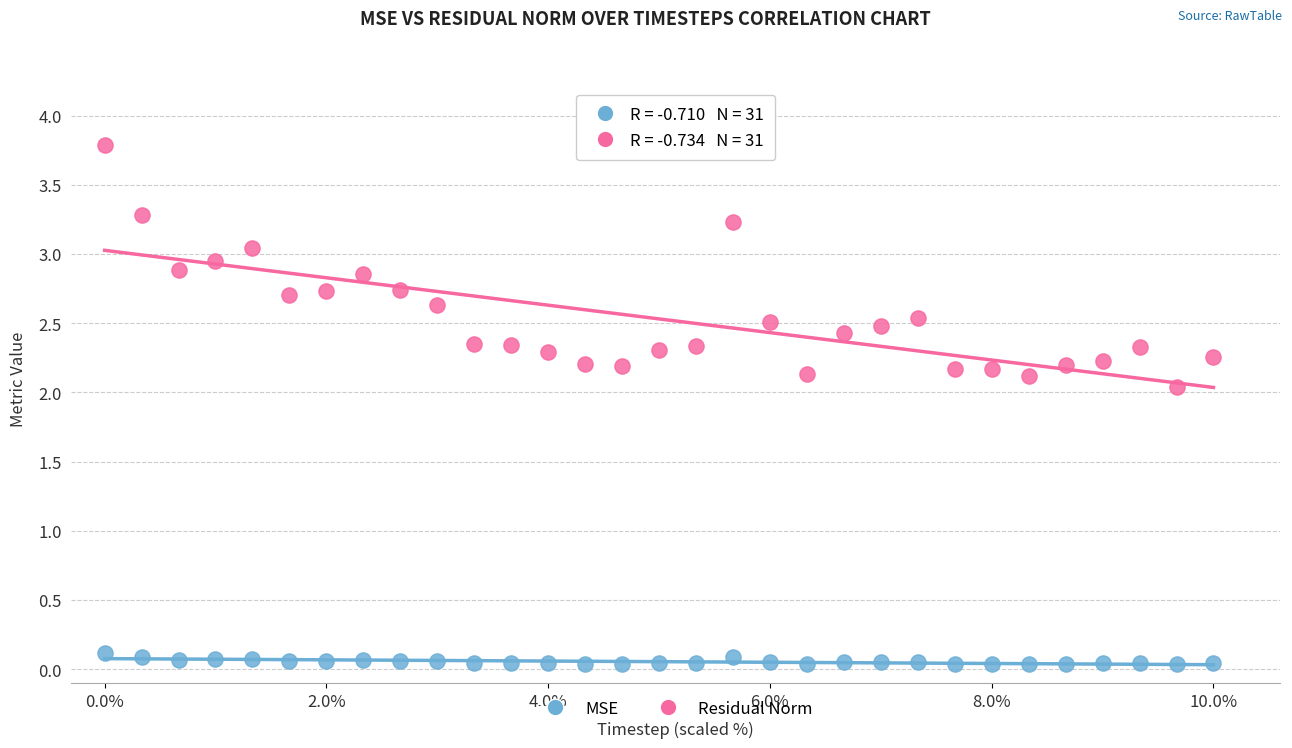

What are all the series names shown in the legend?

MSE, Residual Norm